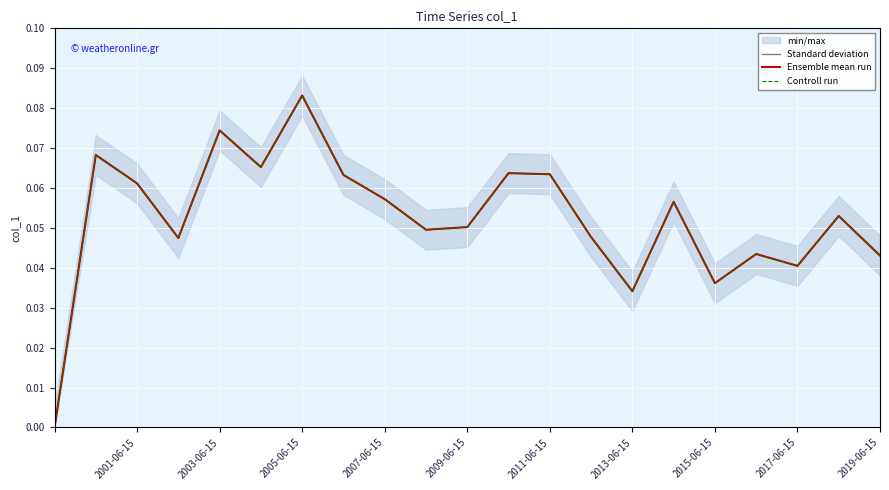

True or false: Standard deviation has a value of 0.1 at 2003-06-15.

True